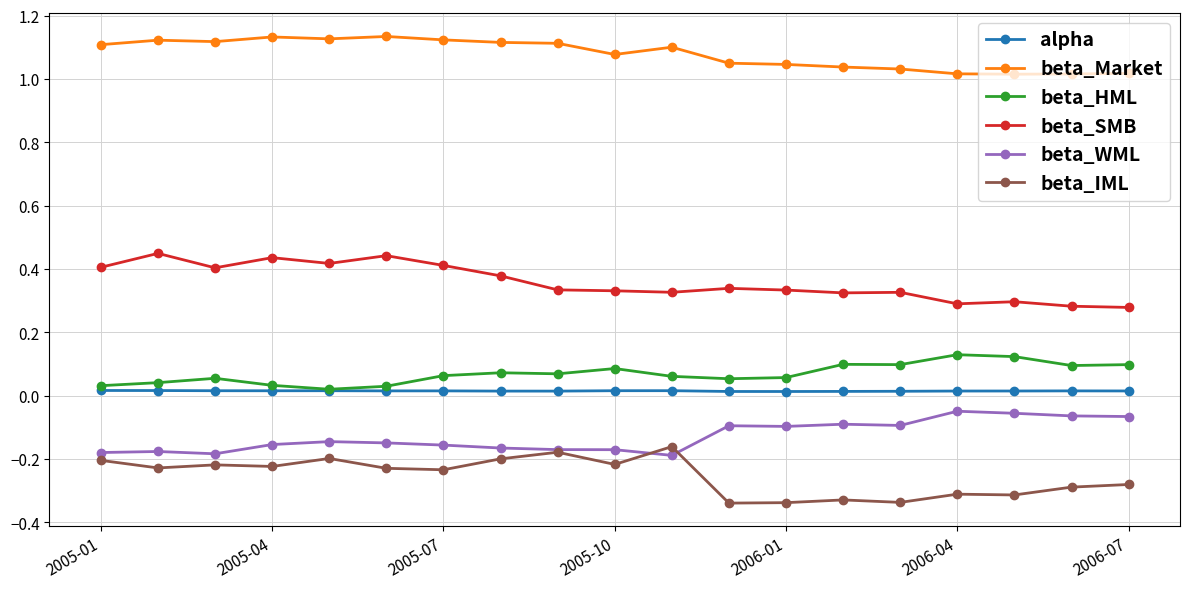

Is this an area chart (filled region under the line)?

No